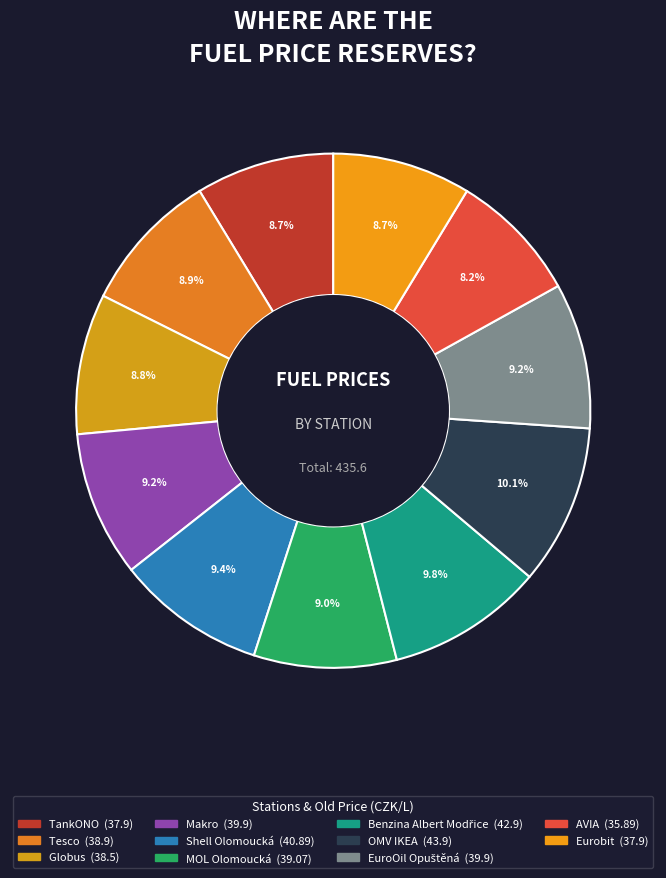

To the nearest percent, what is the combined percentage of Eurobit and OMV IKEA?

19%